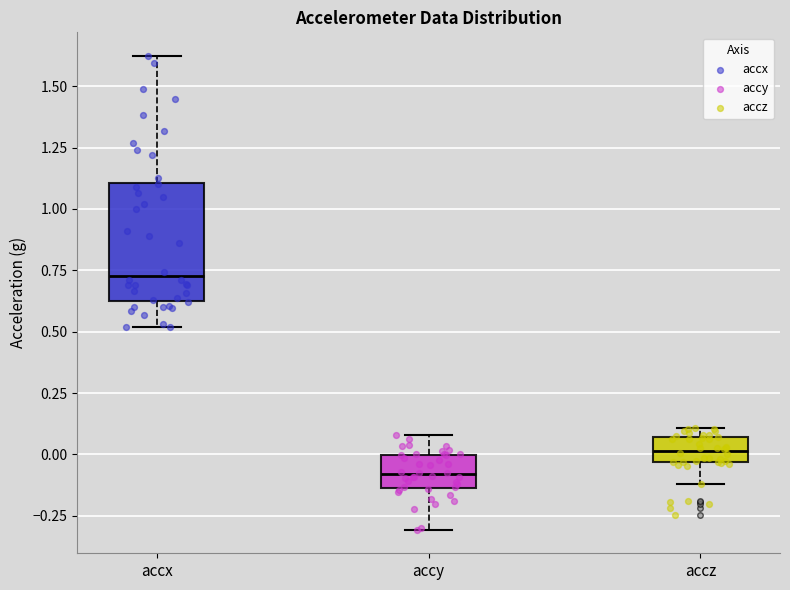

Reading left to right, transcribe this box plot: for each box, give where its median line is, the range the box spans, and where its two whiskers end, as read against the y-axis. The values are not printed on the chart, so give them approximately, as read against the axis.

accx: median 0.75, box 0.65 to 1.10, whiskers 0.50 to 1.60
accy: median -0.10, box -0.15 to 0.00, whiskers -0.30 to 0.10
accz: median 0.00, box -0.05 to 0.05, whiskers -0.10 to 0.10